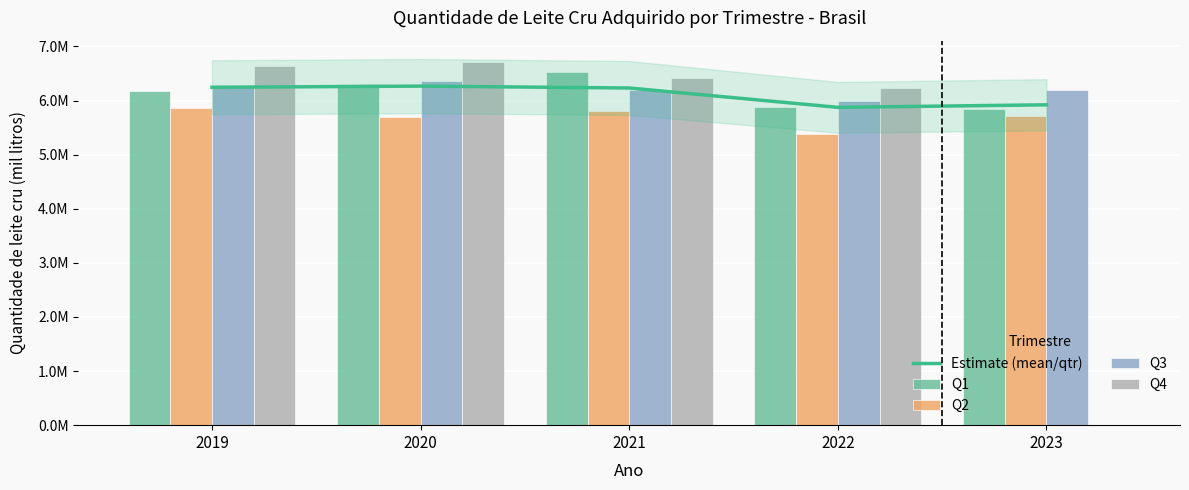

Reading right to left, list all the values displayed in this chart.

Estimate (mean/qtr): 5920858.0	5873969.0	6231645.0	6266758.5	6244480.5
Q1: 5849329.0	5883799.0	6523573.0	6302456.0	6181879.0
Q2: 5715611.0	5389863.0	5799961.0	5690343.0	5864988.0
Q3: 6197634.0	5997176.0	6186124.0	6361855.0	6289978.0
Q4: 0.0	6225038.0	6416922.0	6712380.0	6641077.0